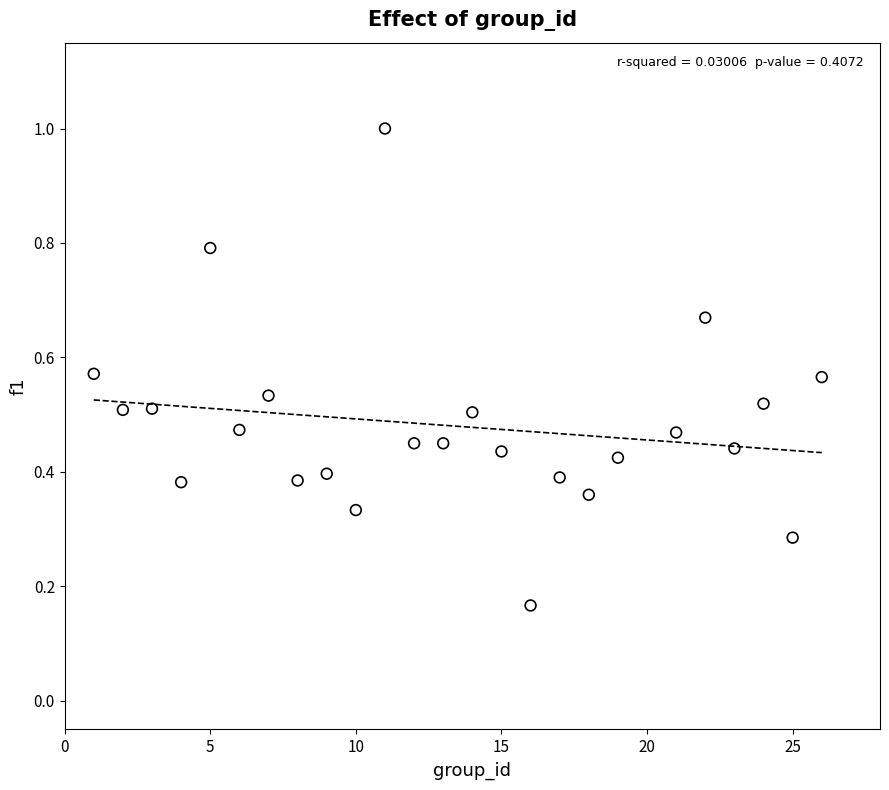

What is the range of Y values (max minus min)?

0.8